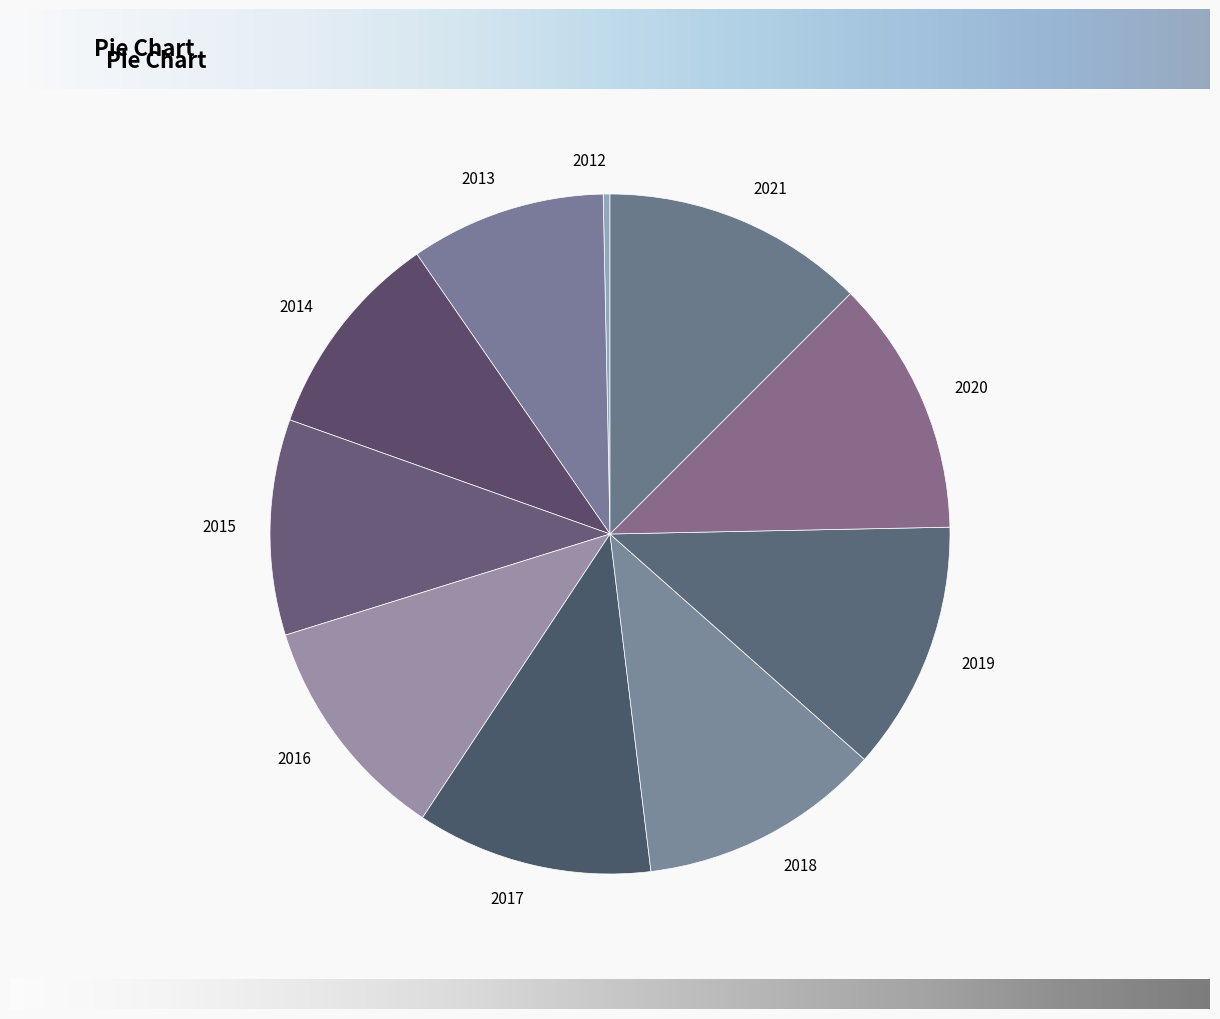

How many slices are in this pie chart?

10